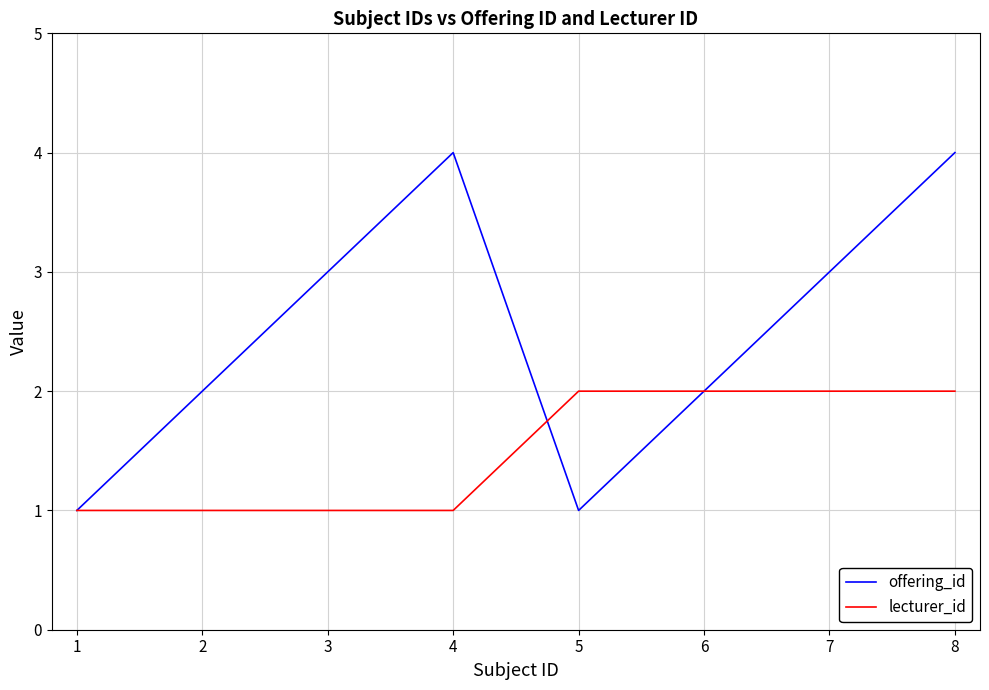

How many values in the lecturer_id series are below 2?

4